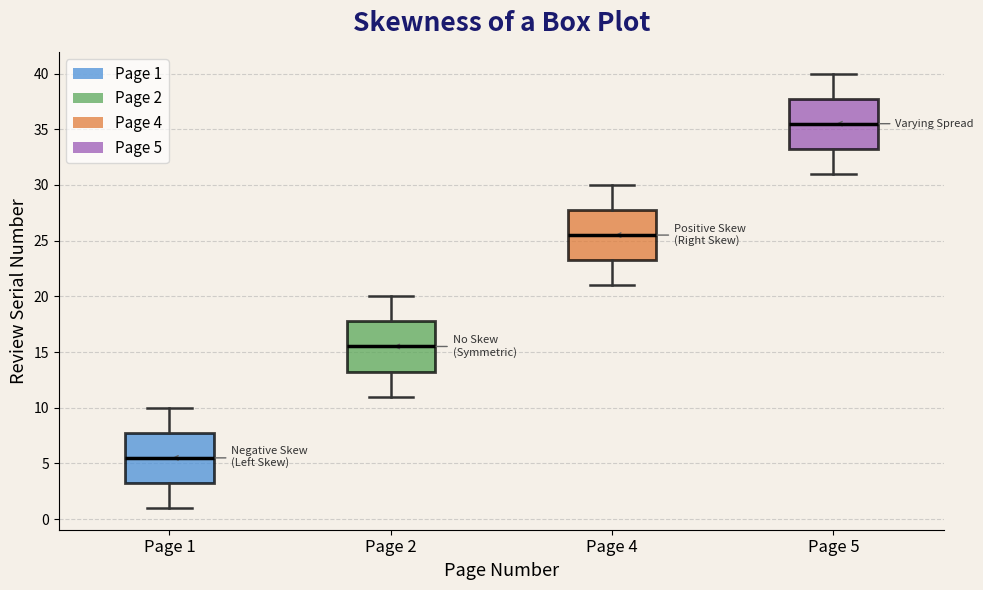

Reading left to right, transcribe this box plot: for each box, give where its median line is, the range the box spans, and where its two whiskers end, as read against the y-axis. The values are not printed on the chart, so give them approximately, as read against the axis.

Page 1: median 5.5, box 3.5 to 8.0, whiskers 1.0 to 10.0
Page 2: median 15.5, box 13.5 to 18.0, whiskers 11.0 to 20.0
Page 4: median 25.5, box 23.5 to 28.0, whiskers 21.0 to 30.0
Page 5: median 35.5, box 33.5 to 38.0, whiskers 31.0 to 40.0